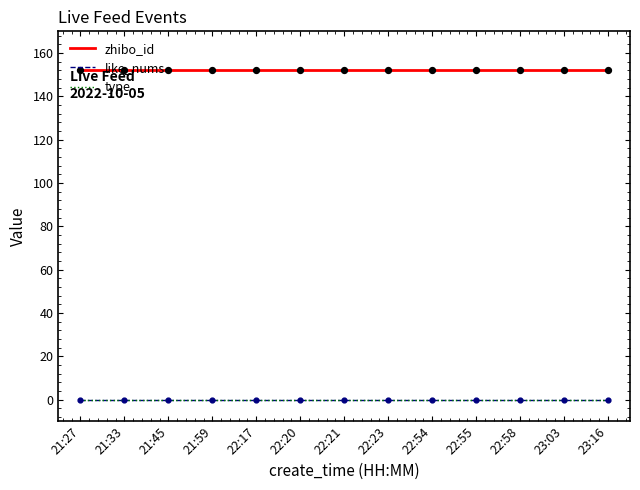

Is this an area chart (filled region under the line)?

No